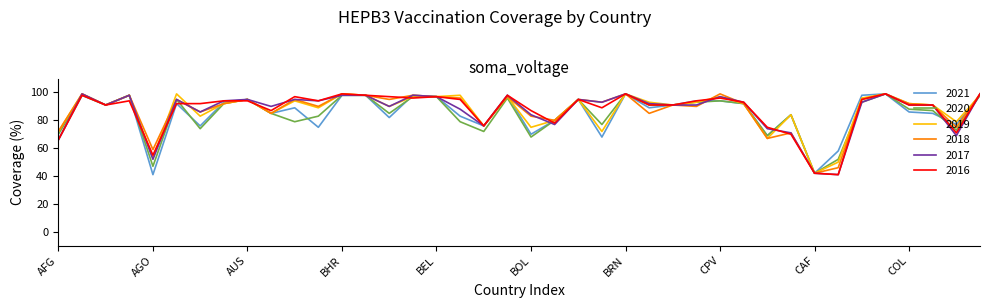

What is the smallest value displayed?

41